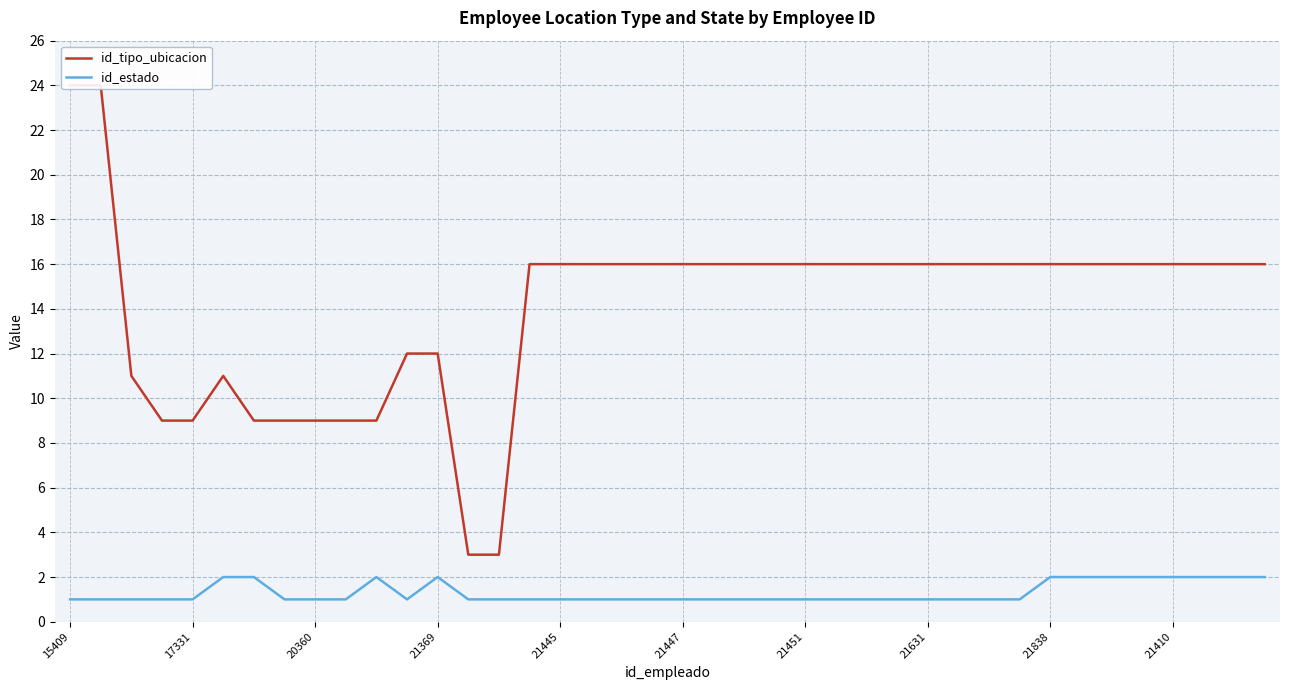

Is it true that id_estado equals 1 at 21451?

True